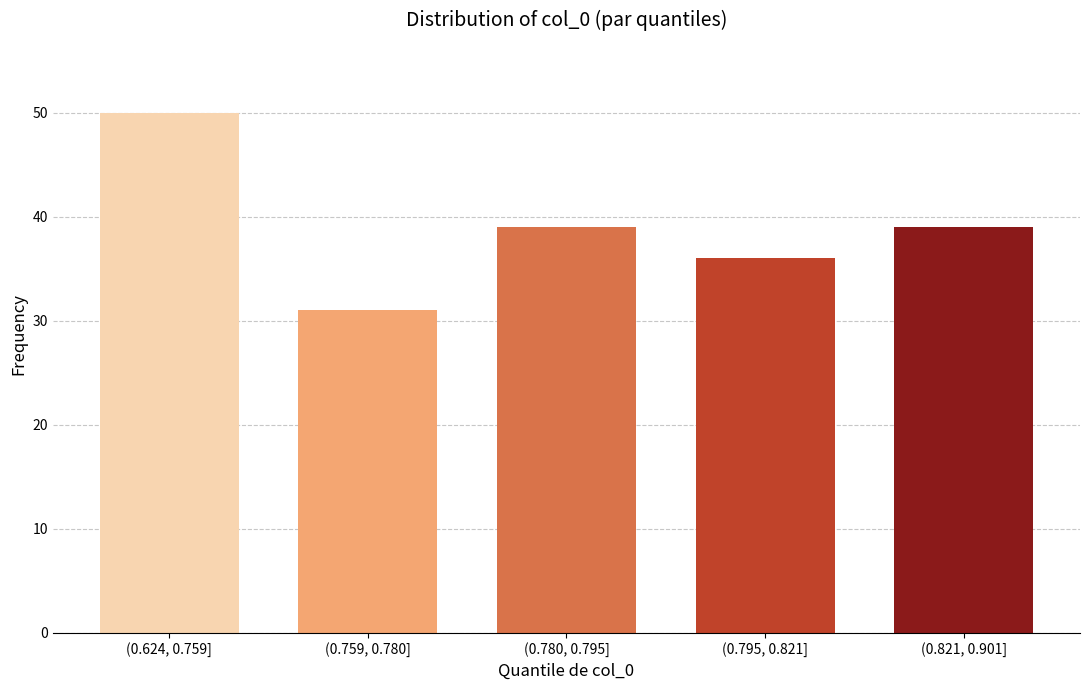

Reading right to left, what are all the values shown in this chart?

(0.821, 0.901]=39	(0.795, 0.821]=36	(0.780, 0.795]=39	(0.759, 0.780]=31	(0.624, 0.759]=50